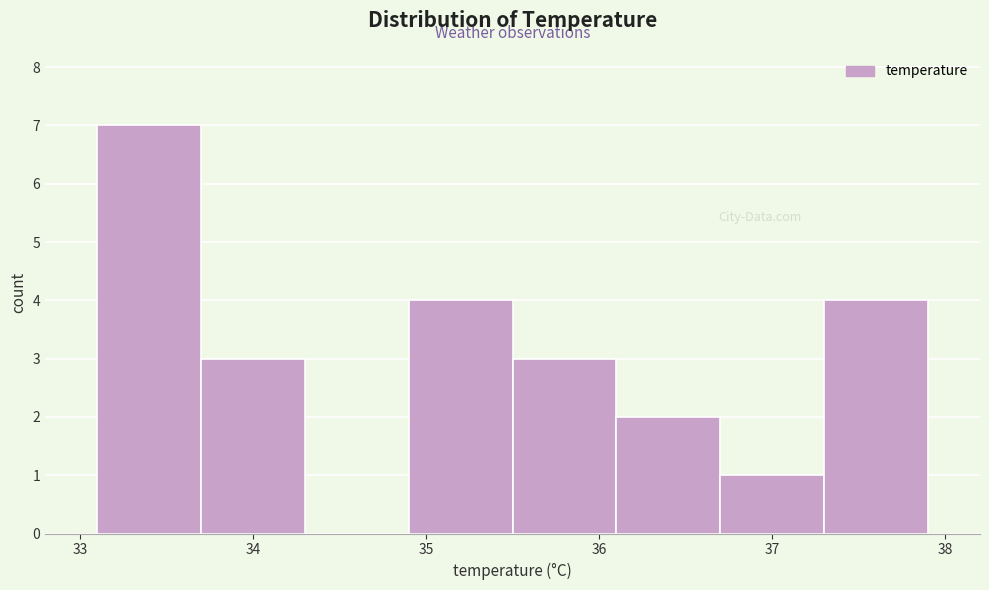

What is the height of the bar covering 33.1 to 33.7 on the x-axis? The values are not printed on the chart, so give them approximately, as read against the axis.

7